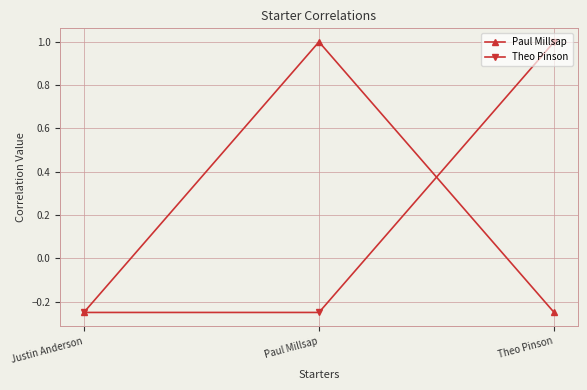

What is the average value of the Paul Millsap series?

0.2